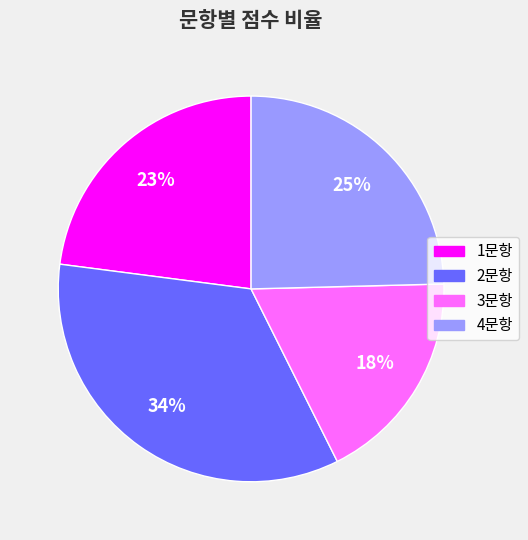

Does any single category account for the majority?

No